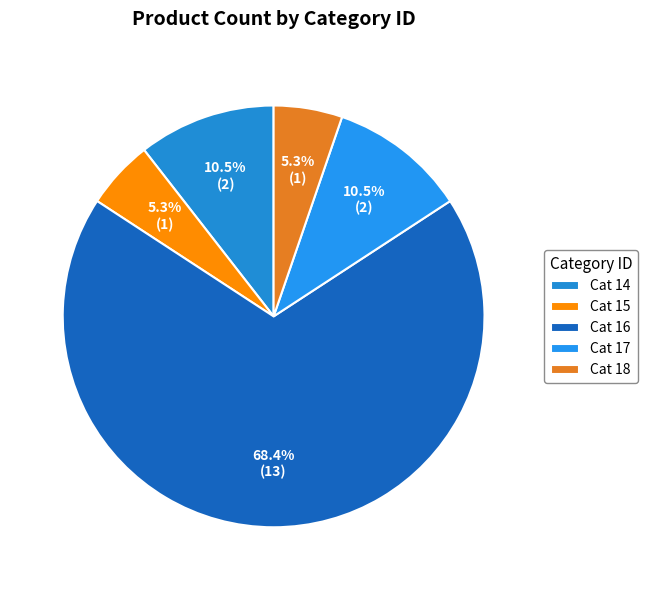

How many slices are in this pie chart?

5